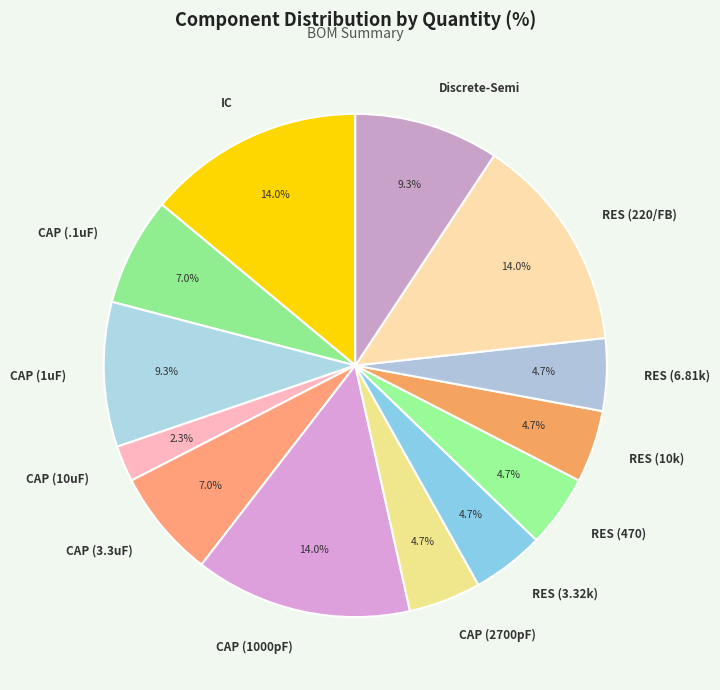

To the nearest percent, what is the combined percentage of RES (3.32k) and IC?

19%